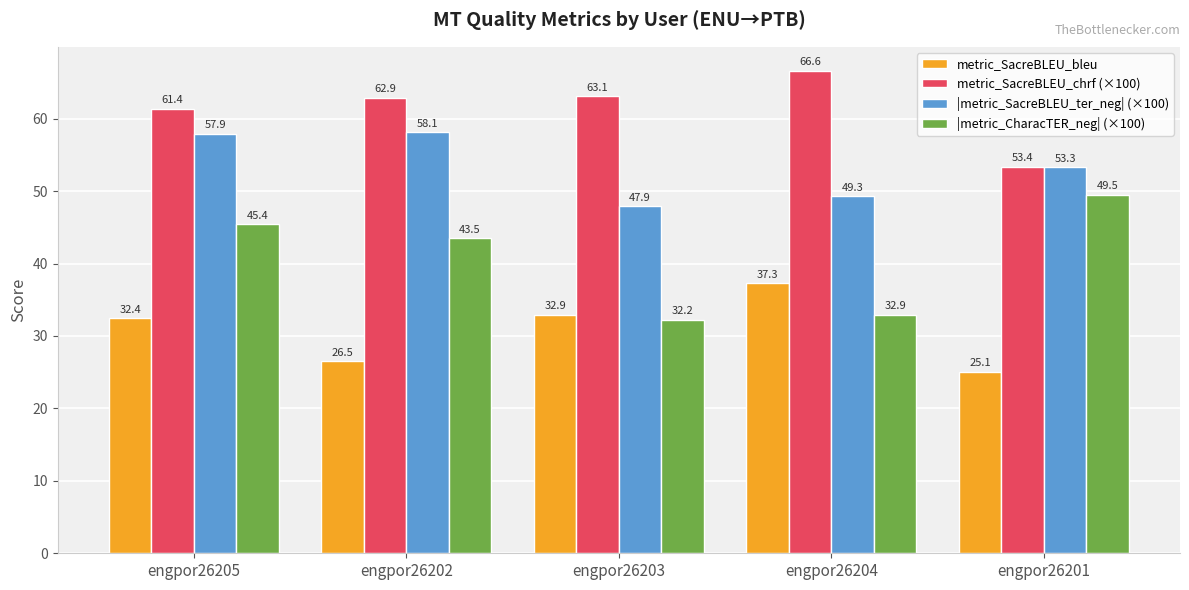

What is the difference between the maximum and minimum values in the |metric_CharacTER_neg| (×100) series?

17.3